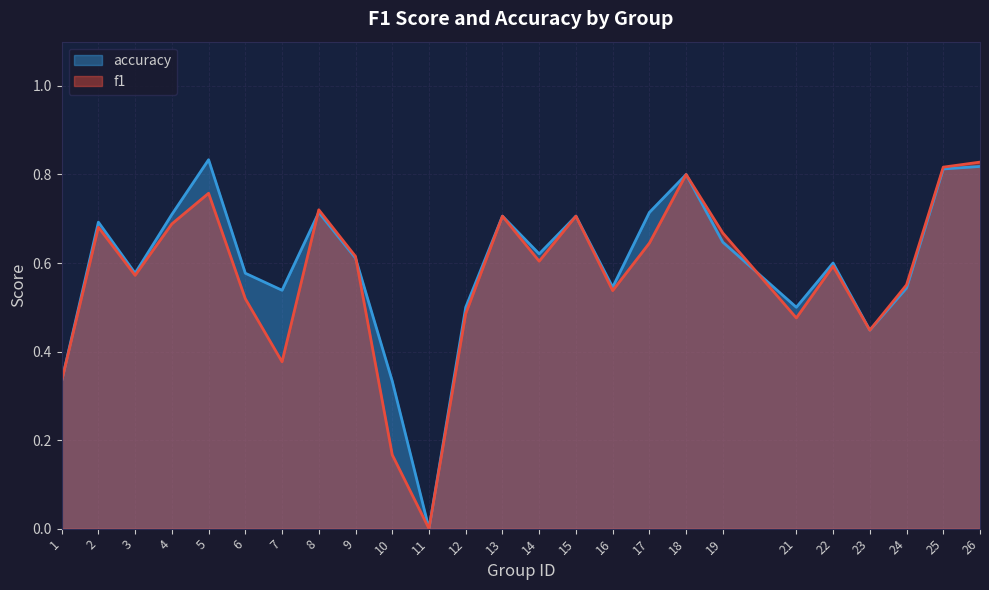

The value of f1 at 7 is 0.4. True or false?

True